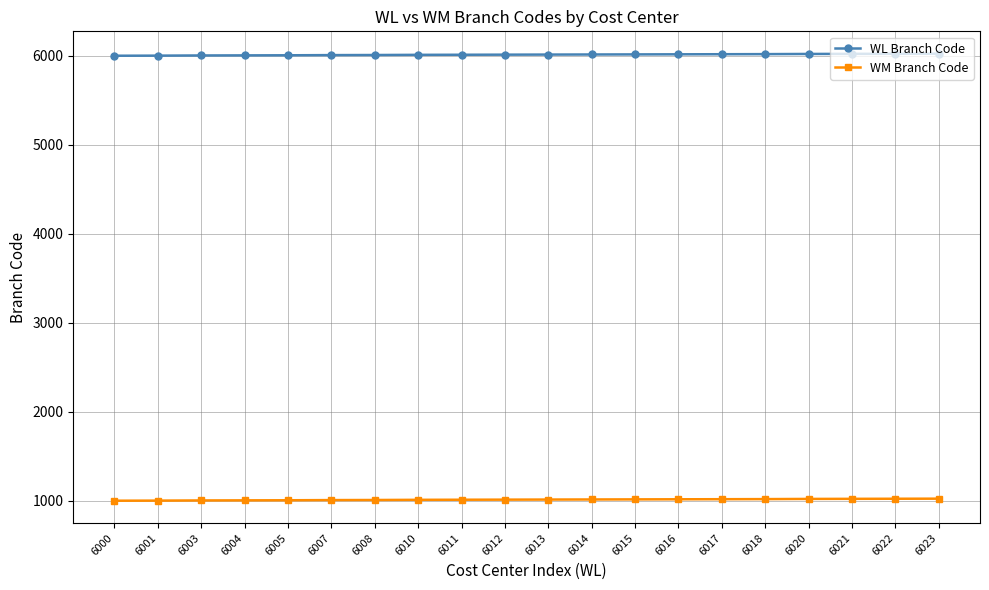

Which series has the largest total across all categories?

WL Branch Code